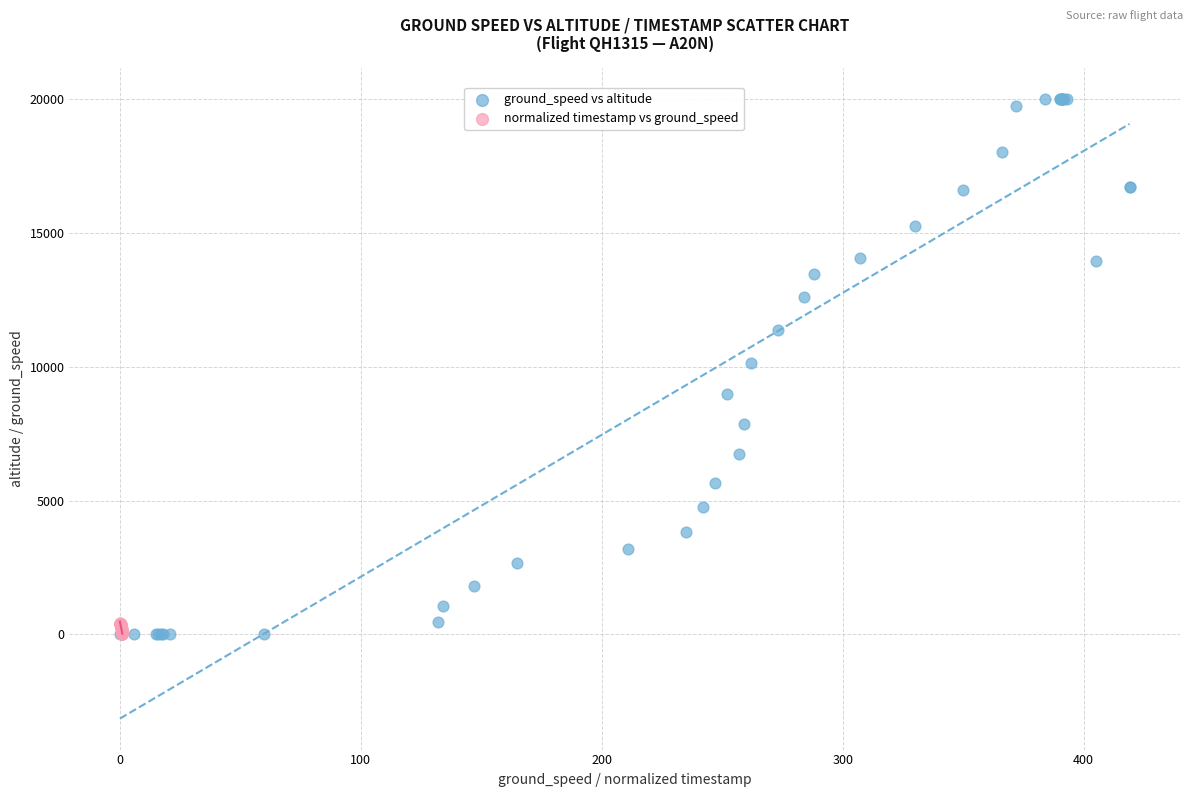

Which series reaches the maximum Y coordinate?

ground_speed vs altitude